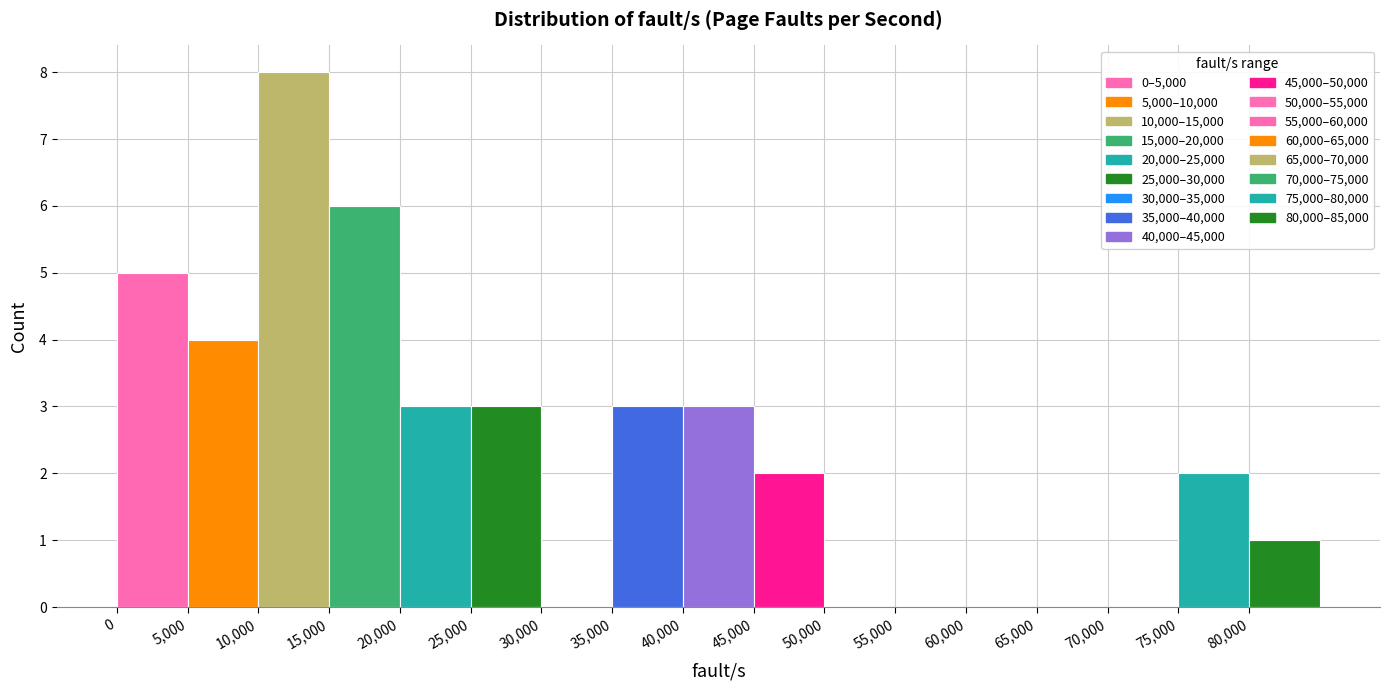

What is the height of the bar covering 0 to 5000 on the x-axis? The values are not printed on the chart, so give them approximately, as read against the axis.

5